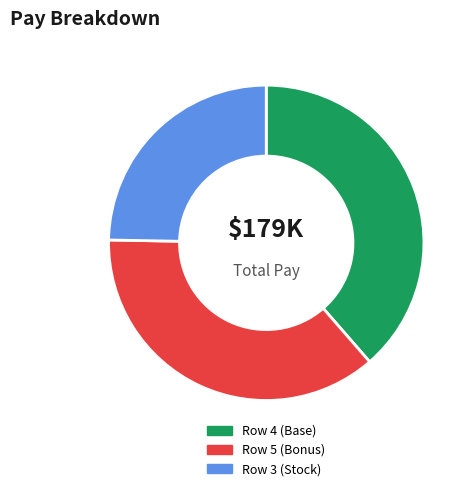

Is there any slice that represents more than half of the pie?

No